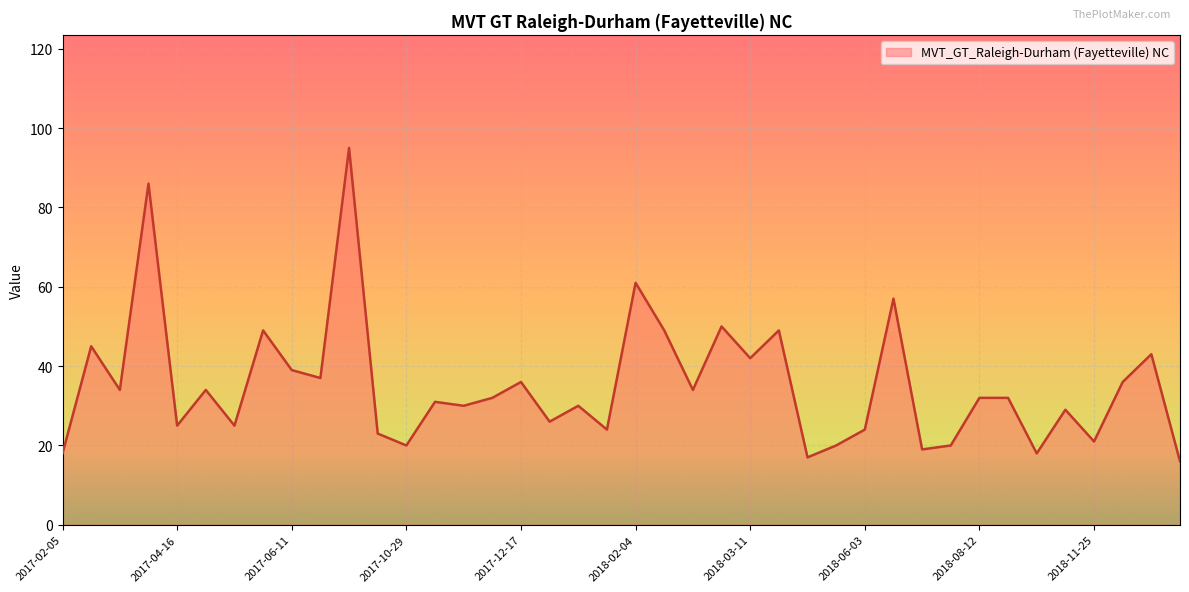

What is the difference between the maximum and minimum values?

79